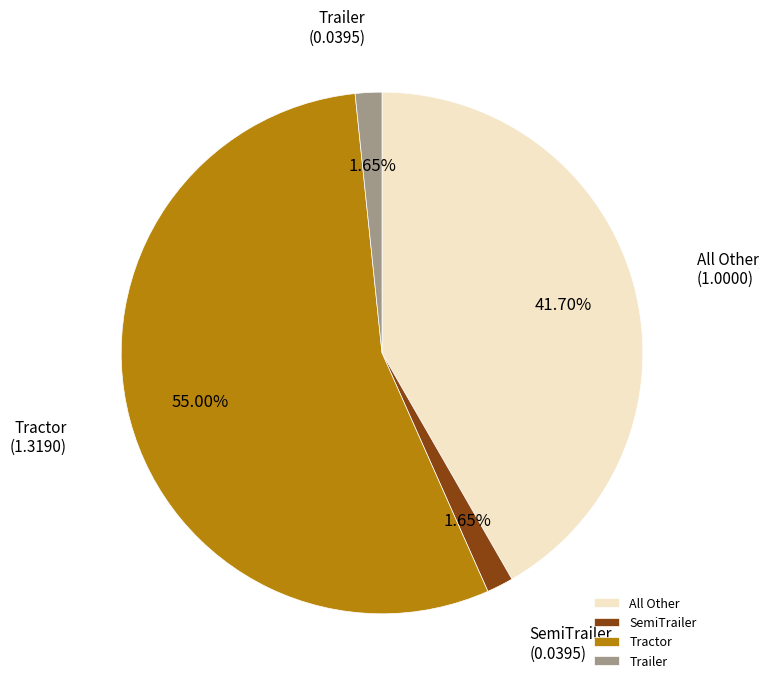

To the nearest percent, what is the difference between the Tractor and SemiTrailer slice percentages?

53%